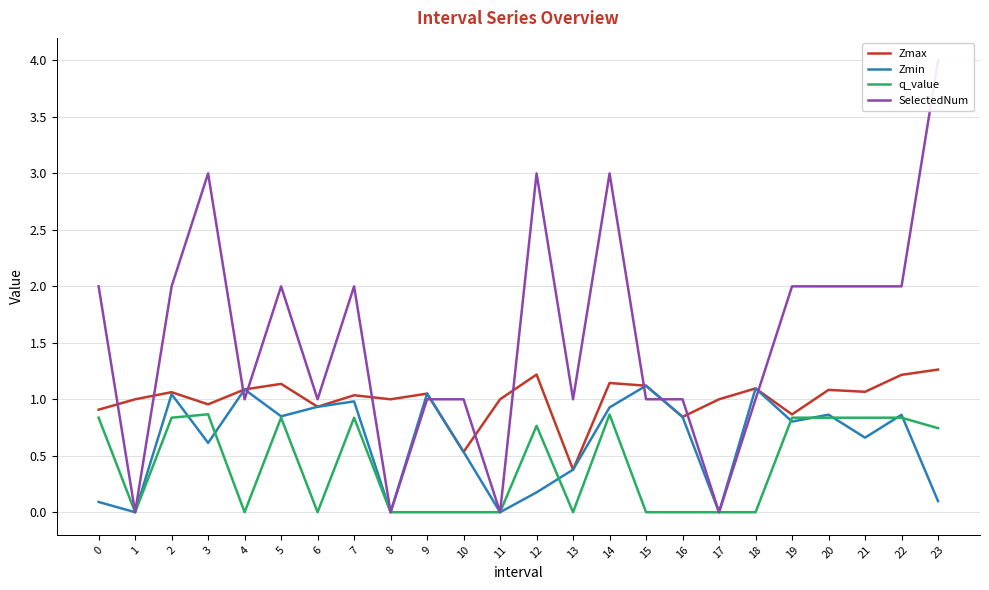

True or false: q_value and Zmax intersect in this chart.

False